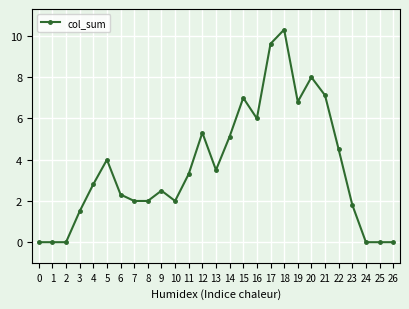

What is the value of the 17th point from the left?

6.0